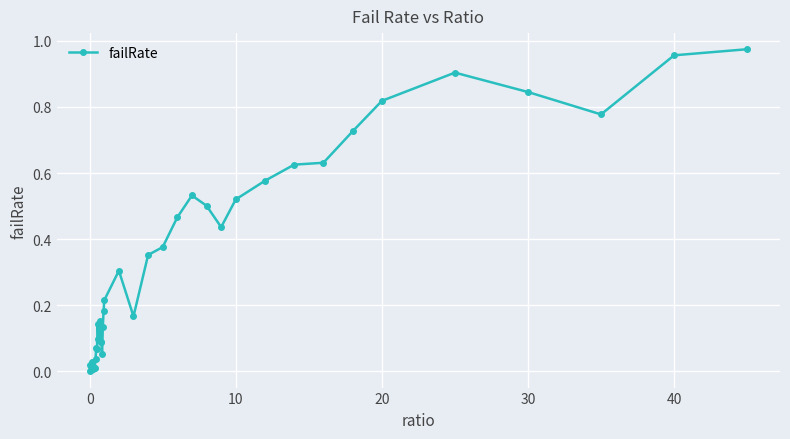

Does the chart have visible grid lines?

Yes